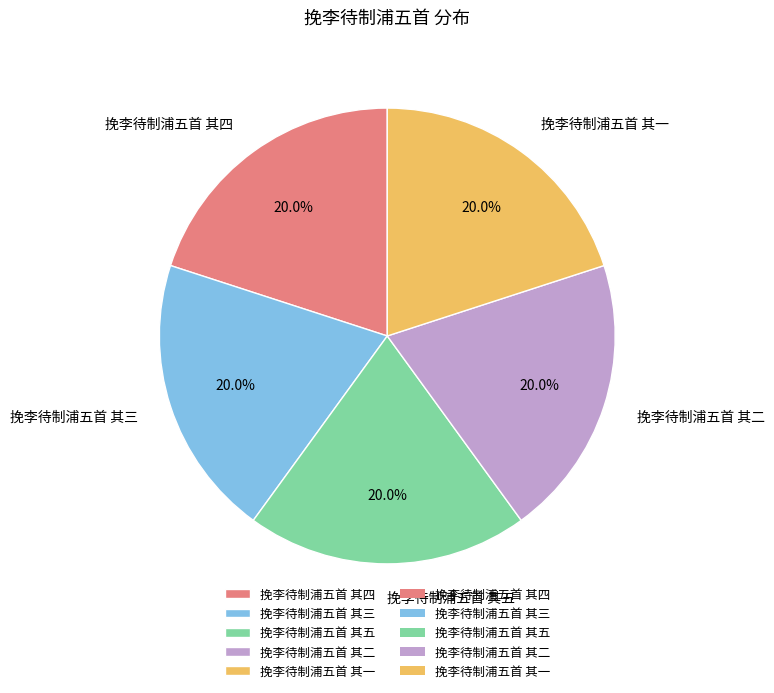

To the nearest percent, what is the combined percentage of 挽李待制浦五首 其四 and 挽李待制浦五首 其一?

40%